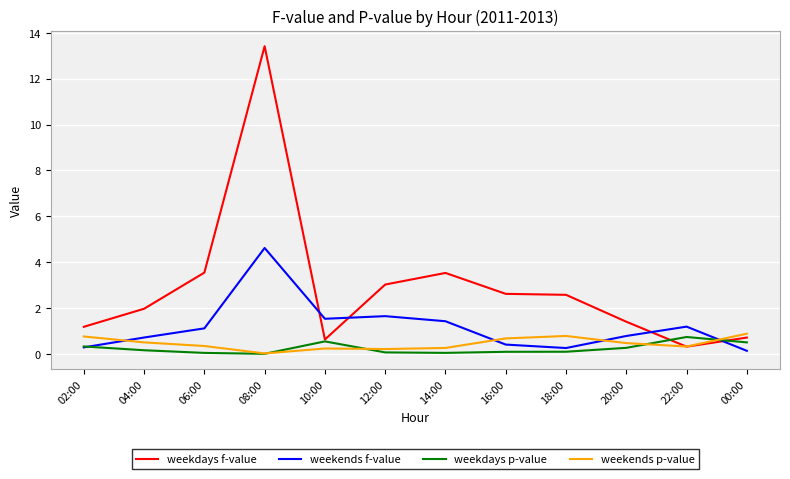

Count the number of data series in this chart.

4